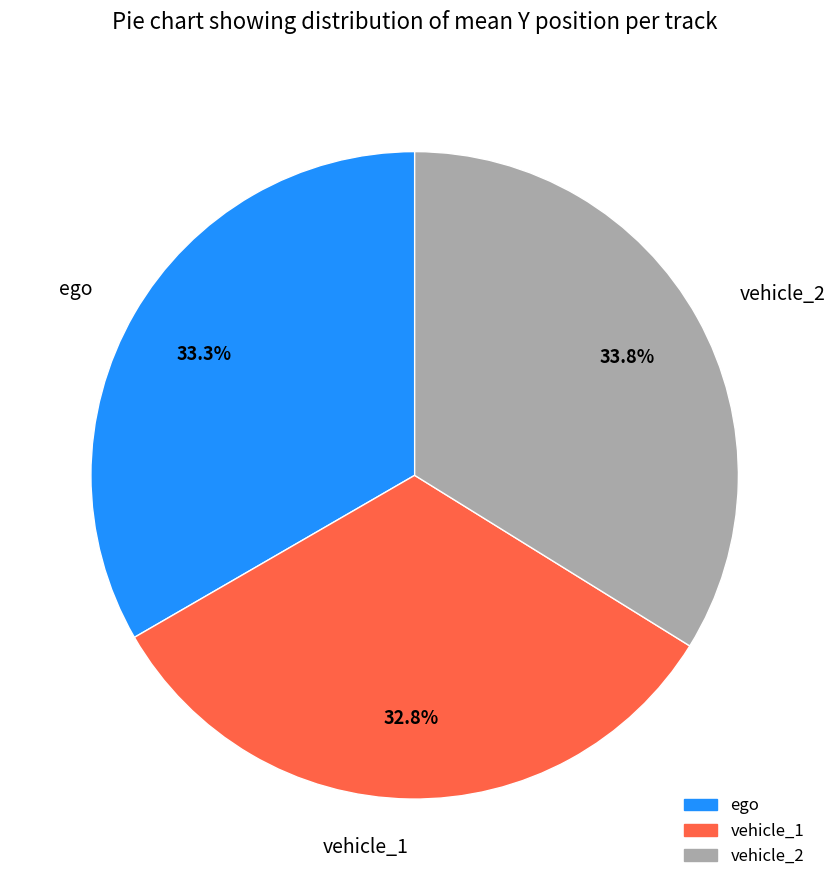

Is there any slice that represents more than half of the pie?

No